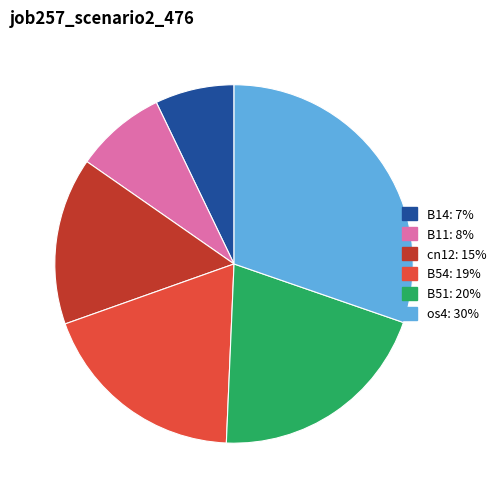

Does any single category account for the majority?

No